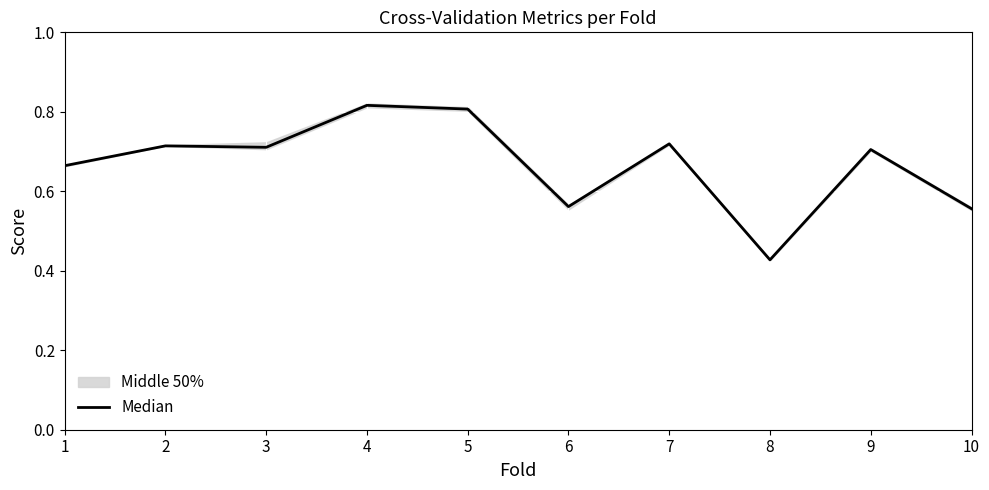

Reading left to right, what are all the values shown in this chart?

0.7	0.7	0.7	0.8	0.8	0.6	0.7	0.4	0.7	0.6